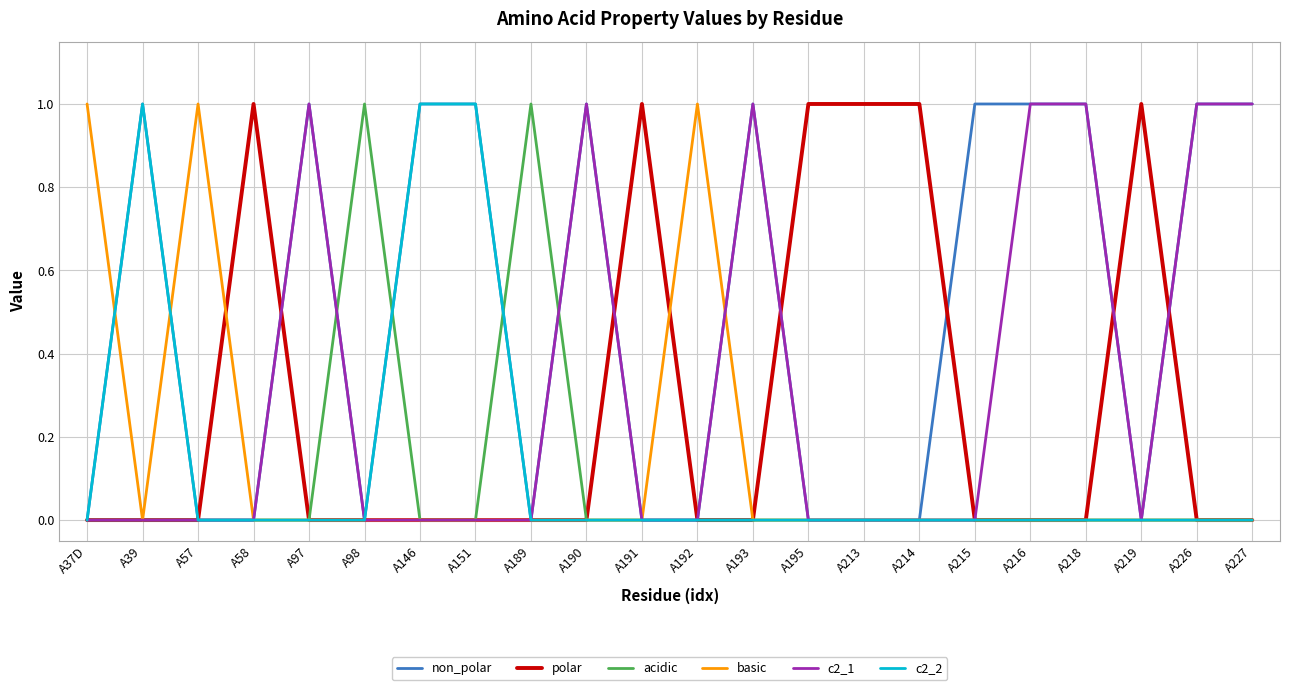

Is the value of basic at A37D greater than the value of c2_2 at A192?

Yes